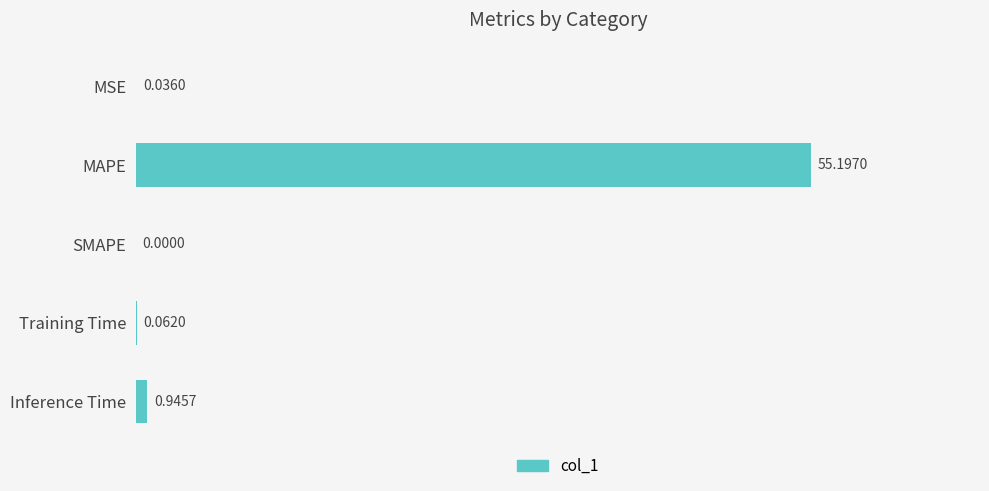

What is the sum of all values?

56.2